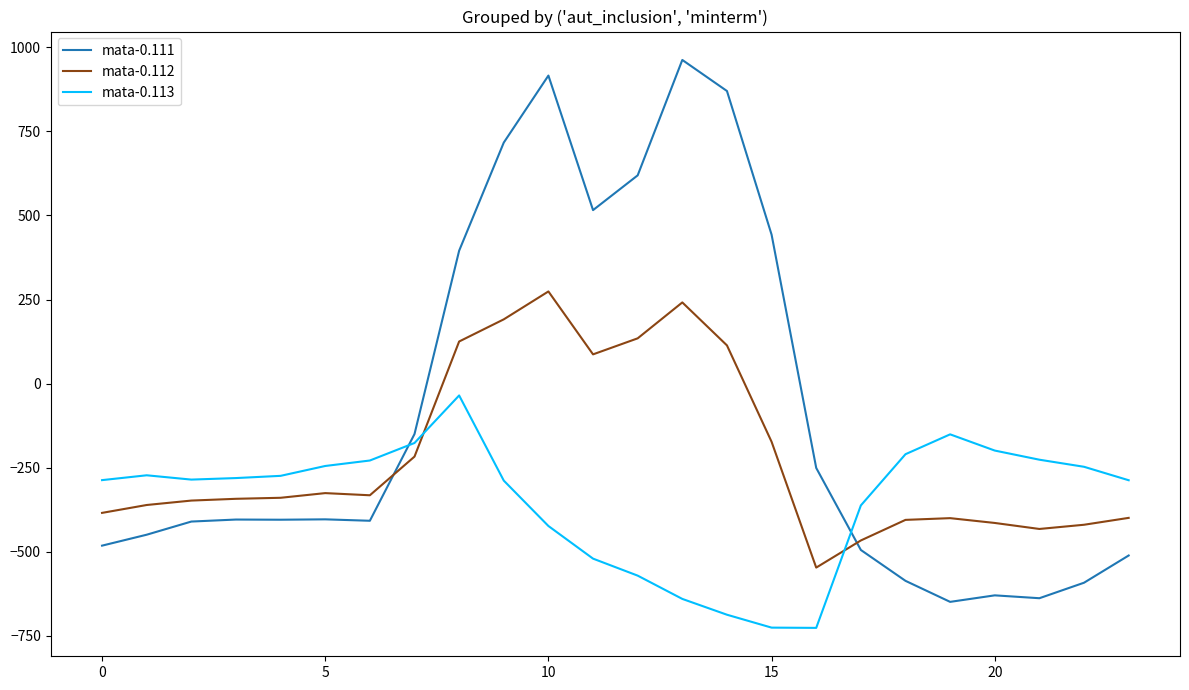

Which series has the largest total across all categories?

mata-0.111